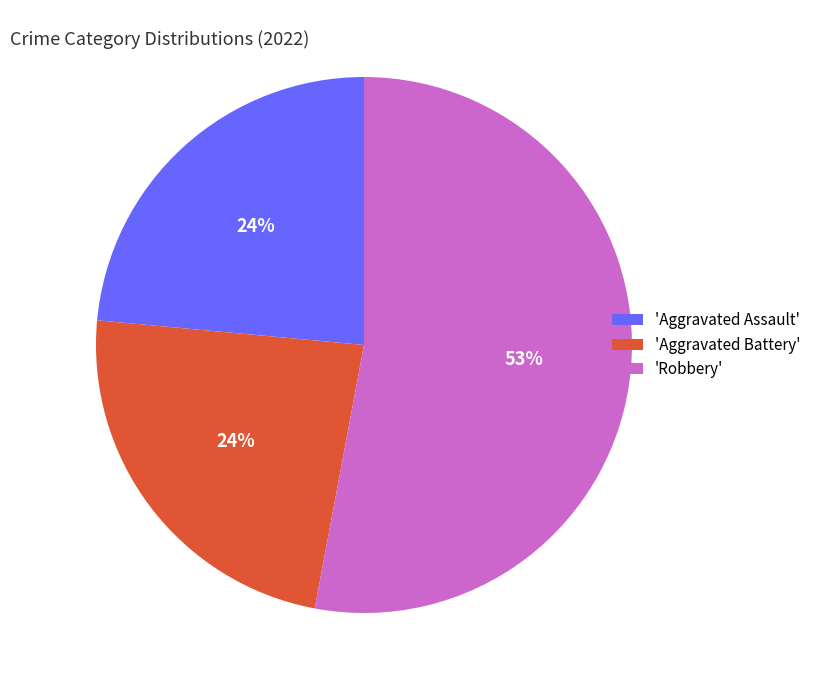

Combined, do 'Aggravated Assault' and 'Robbery' account for over 50%?

Yes